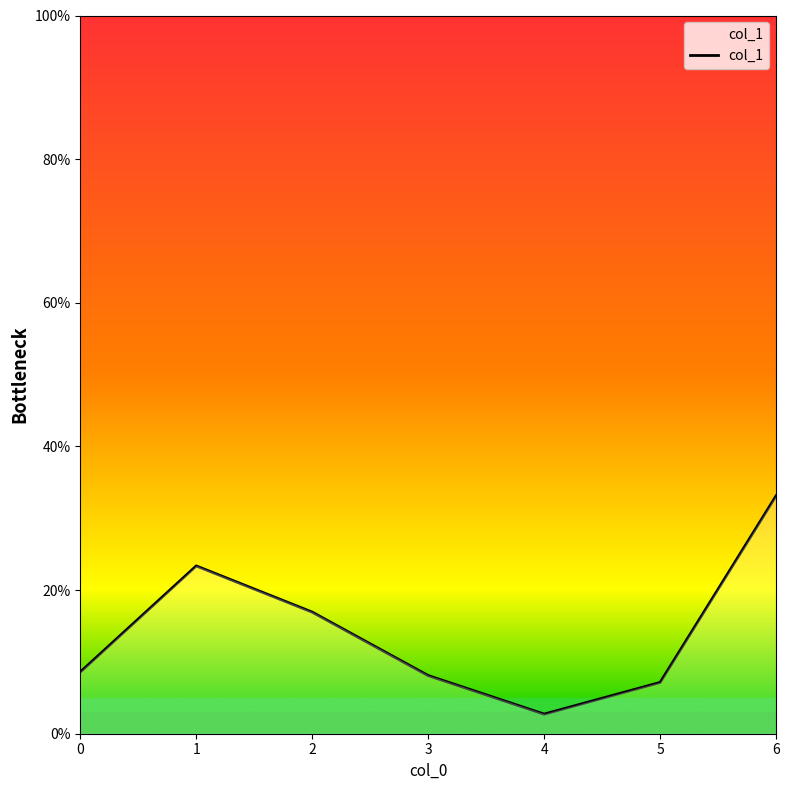

Which category has the highest value across all series?

6